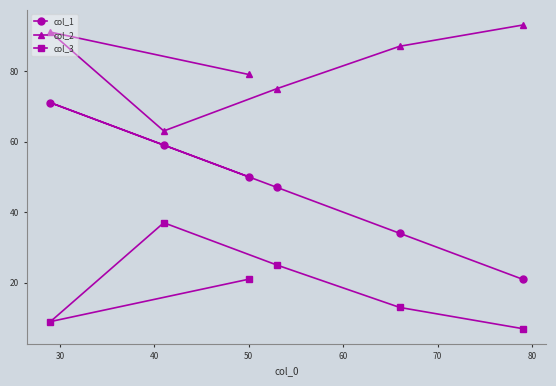

What is the maximum value for col_2?

93